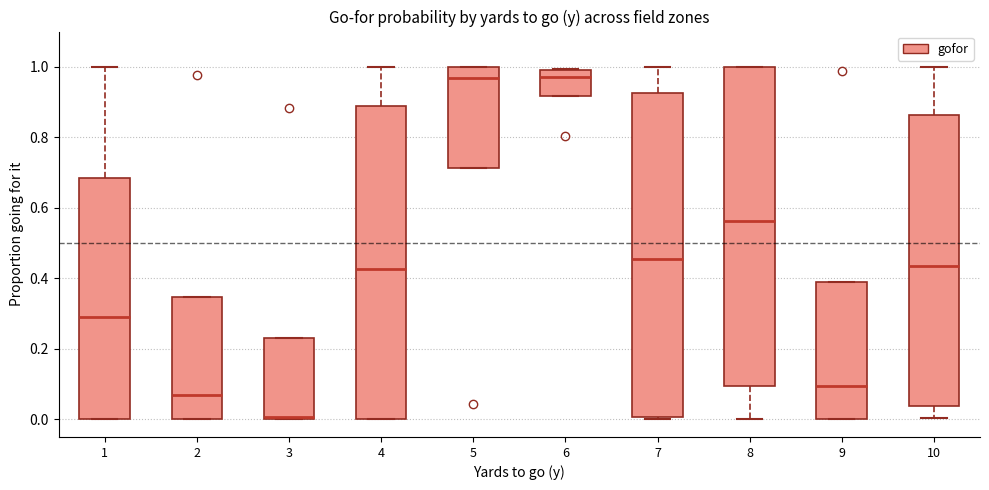

Where is the upper edge of the box at x = 6 on the y-axis? The values are not printed on the chart, so give them approximately, as read against the axis.

1.00